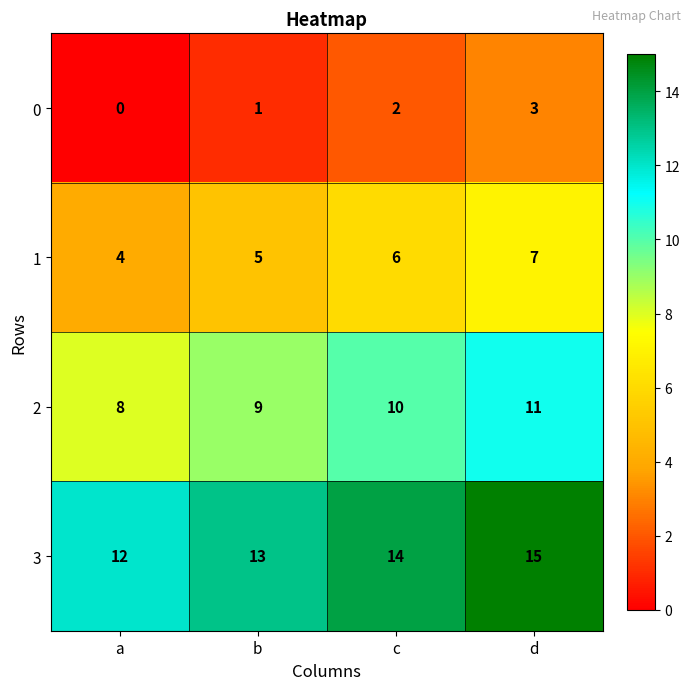

At which category is the sum across all series the highest?

d